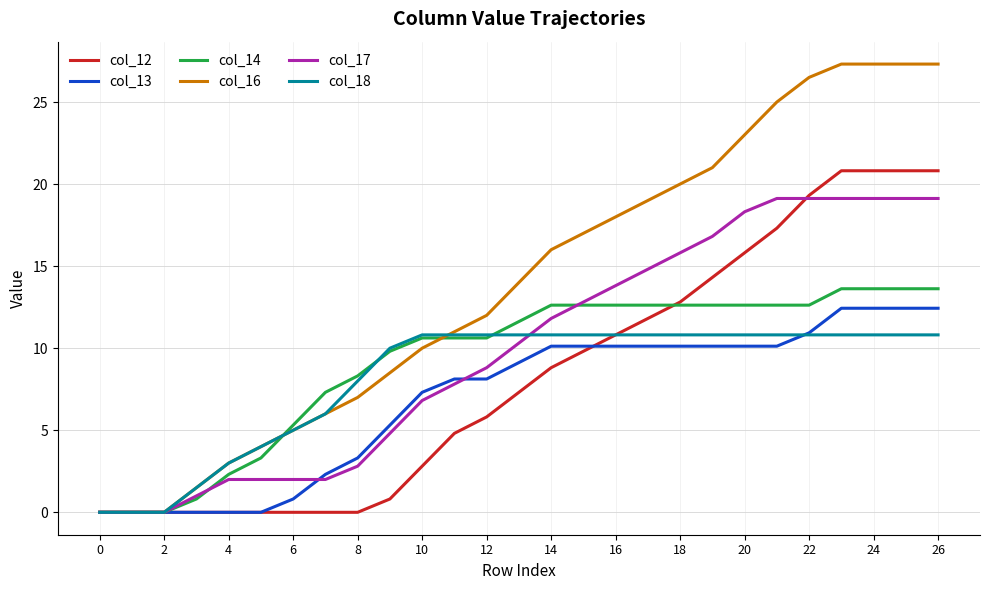

What is the maximum value for col_17?

19.1